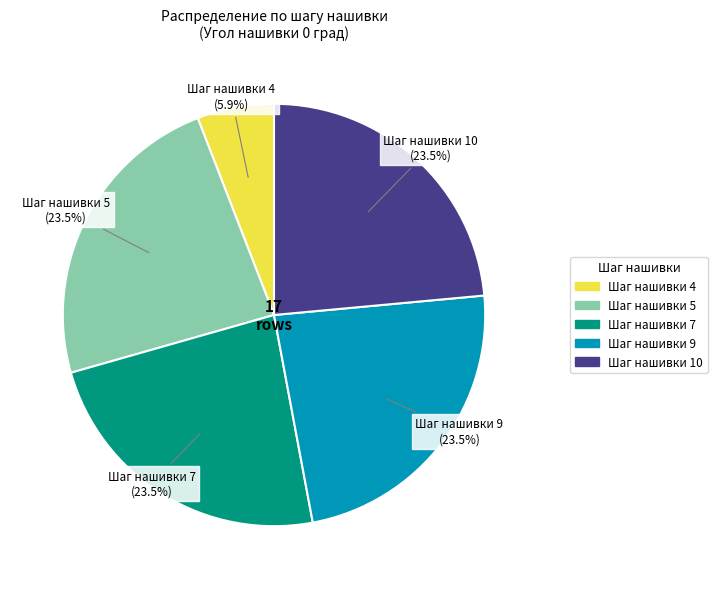

Count the number of slices in the pie.

5